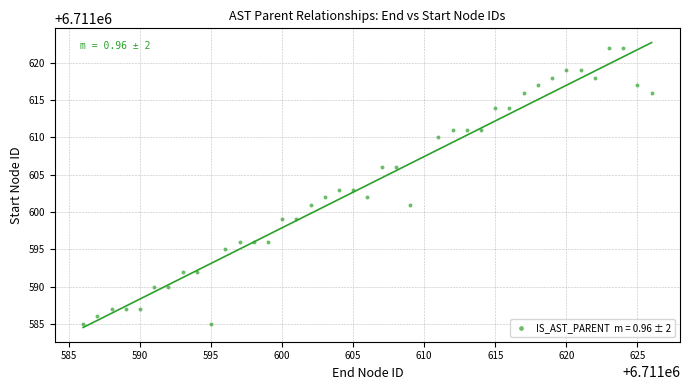

What is the range of X values (max minus min)?

40